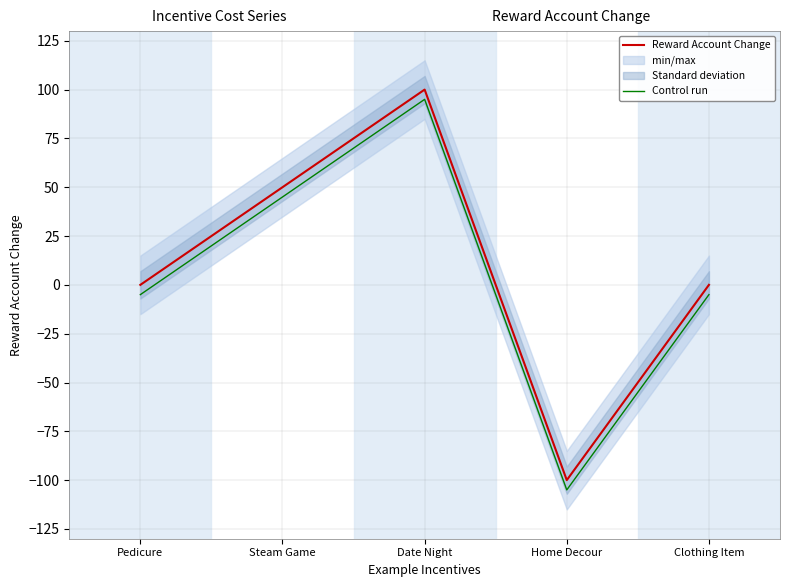

What are all the series names shown in the legend?

Reward Account Change, Control run